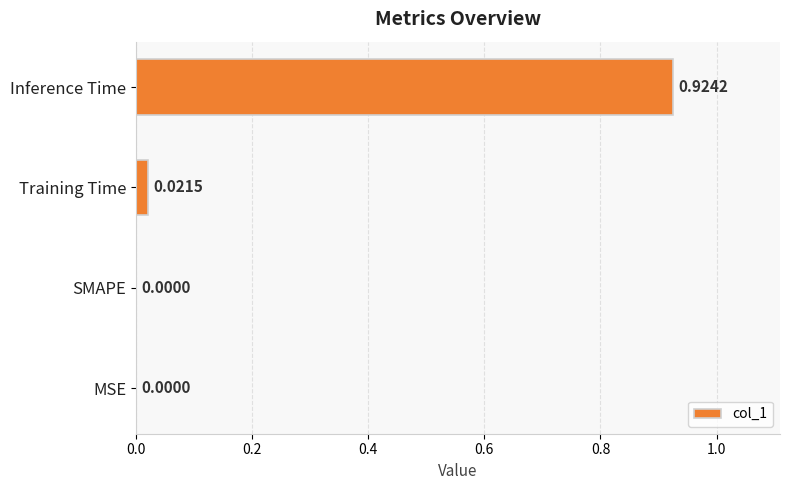

What is the change in value from MSE to Inference Time?

+0.9